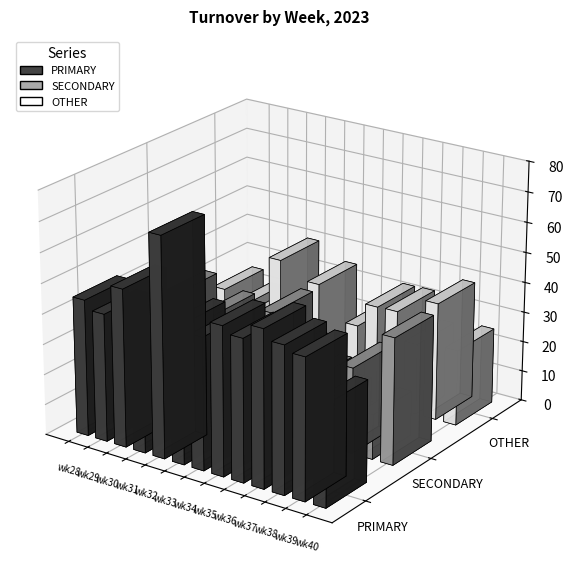

List the series in order of their peak value, lowest first.

OTHER, SECONDARY, PRIMARY